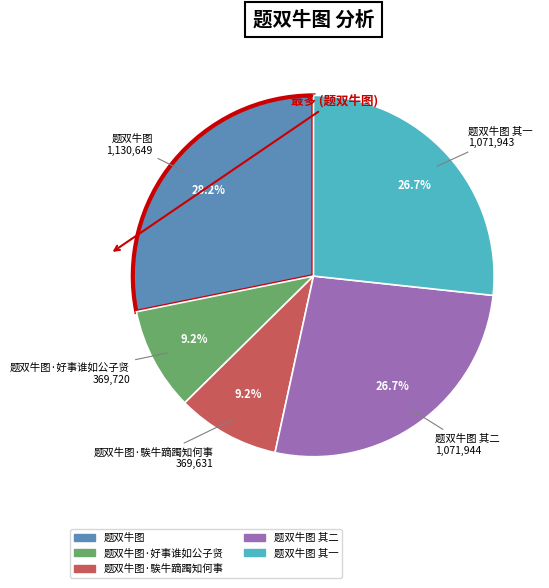

To the nearest percent, what is the average slice percentage?

20%